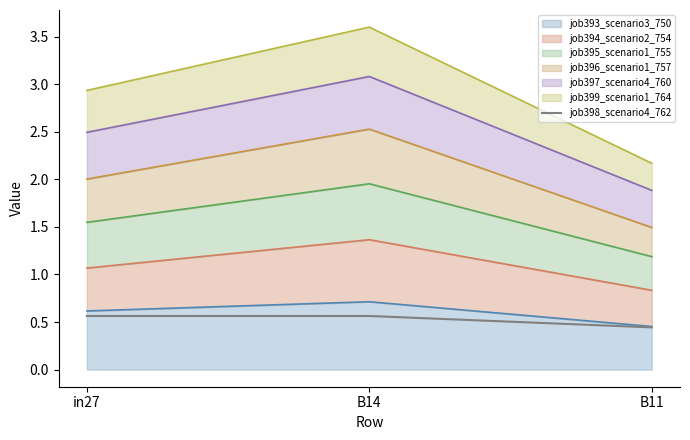

The value of job395_scenario1_755 at in27 is 2.9. True or false?

True